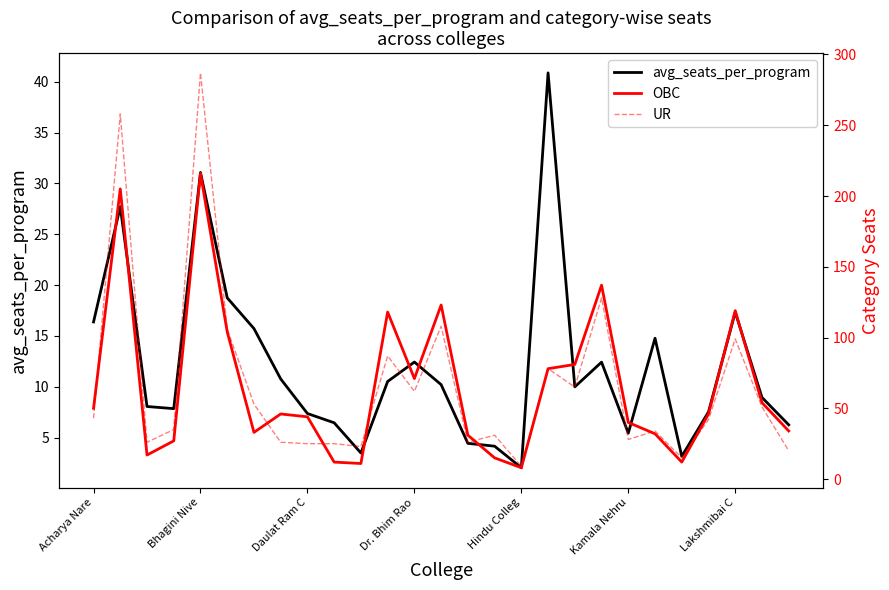

The avg_seats_per_program series shows 7.4 at 7. True or false?

False